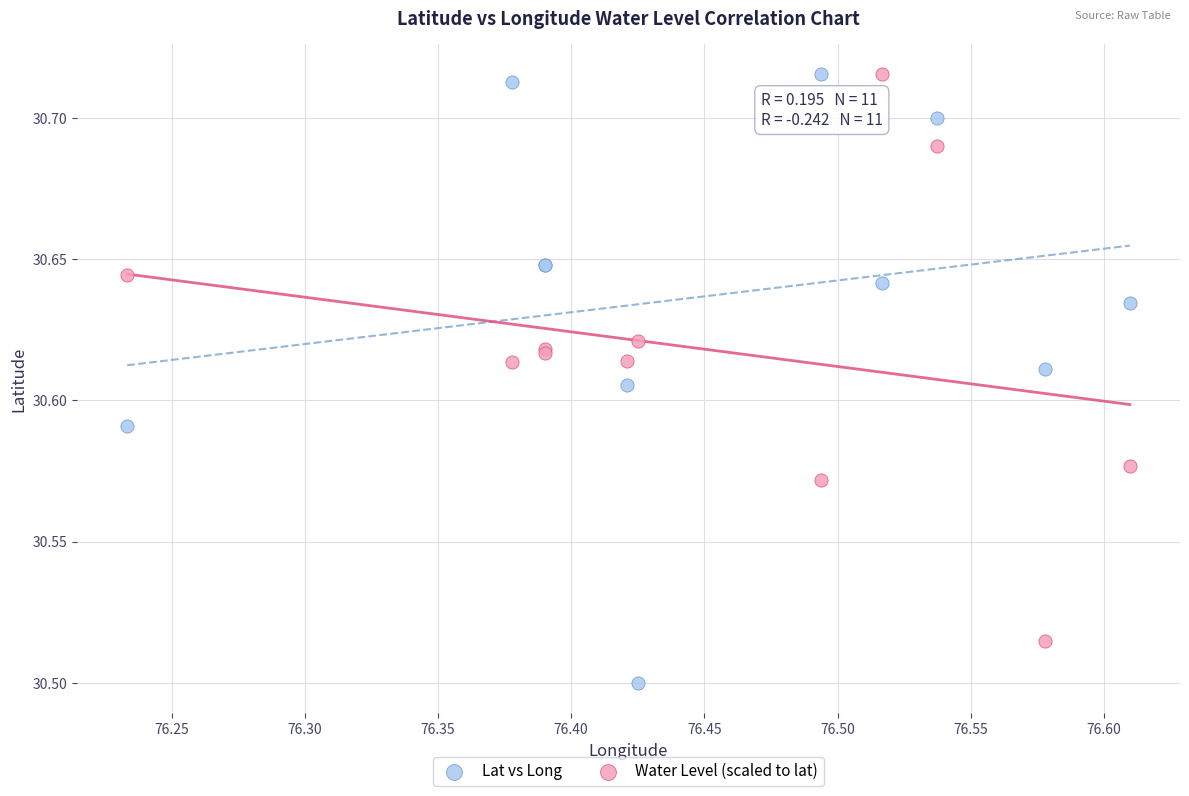

What are all the series names shown in the legend?

Lat vs Long, Water Level (scaled to lat)